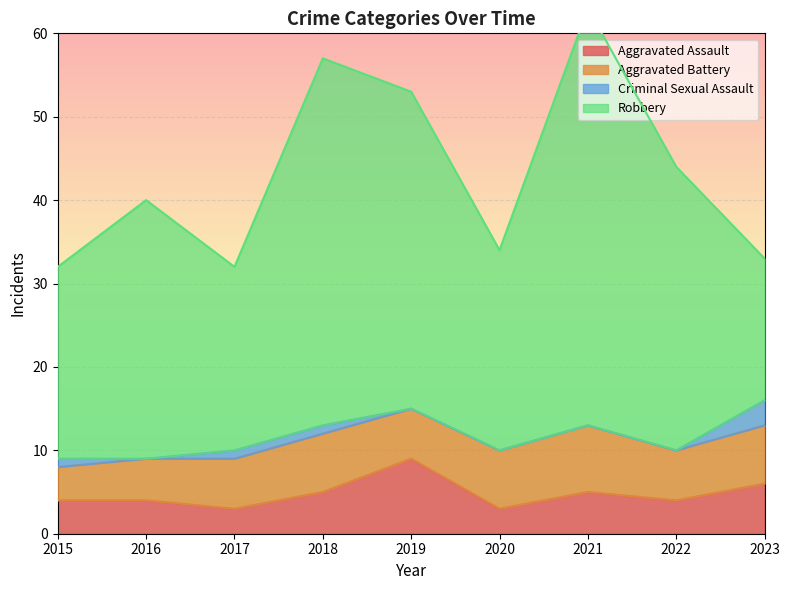

Which category has the highest value in the Criminal Sexual Assault series?

2023